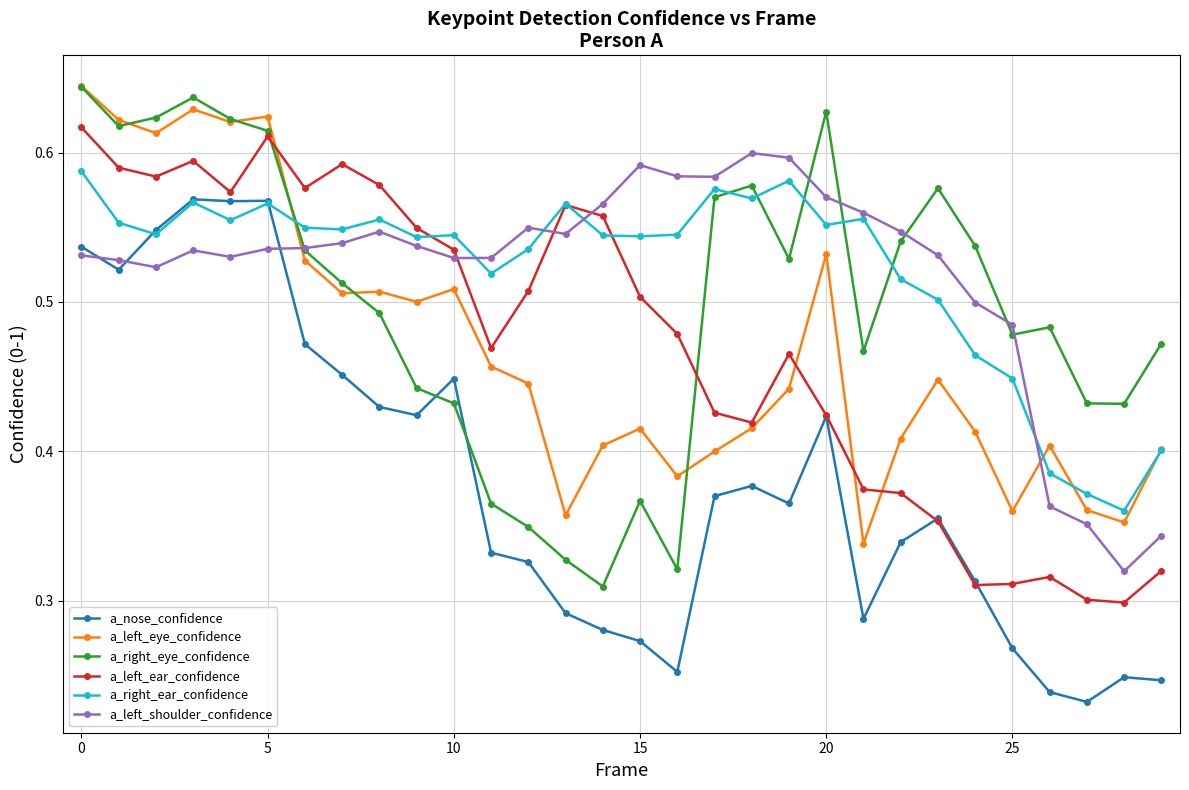

At how many categories does at least one series exceed 0?

30